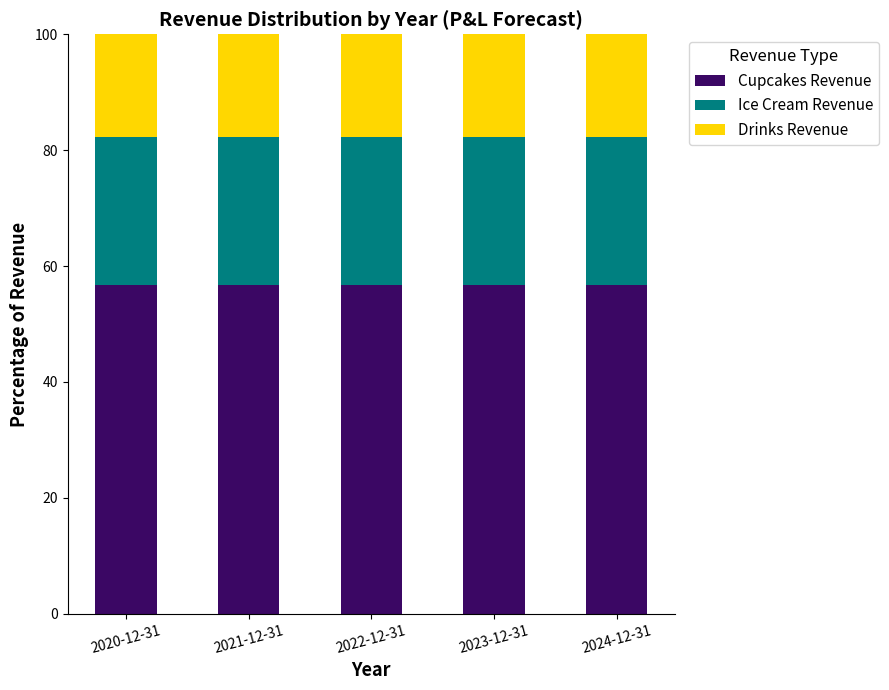

The value of Cupcakes Revenue at 2022-12-31 is 56.7. True or false?

True